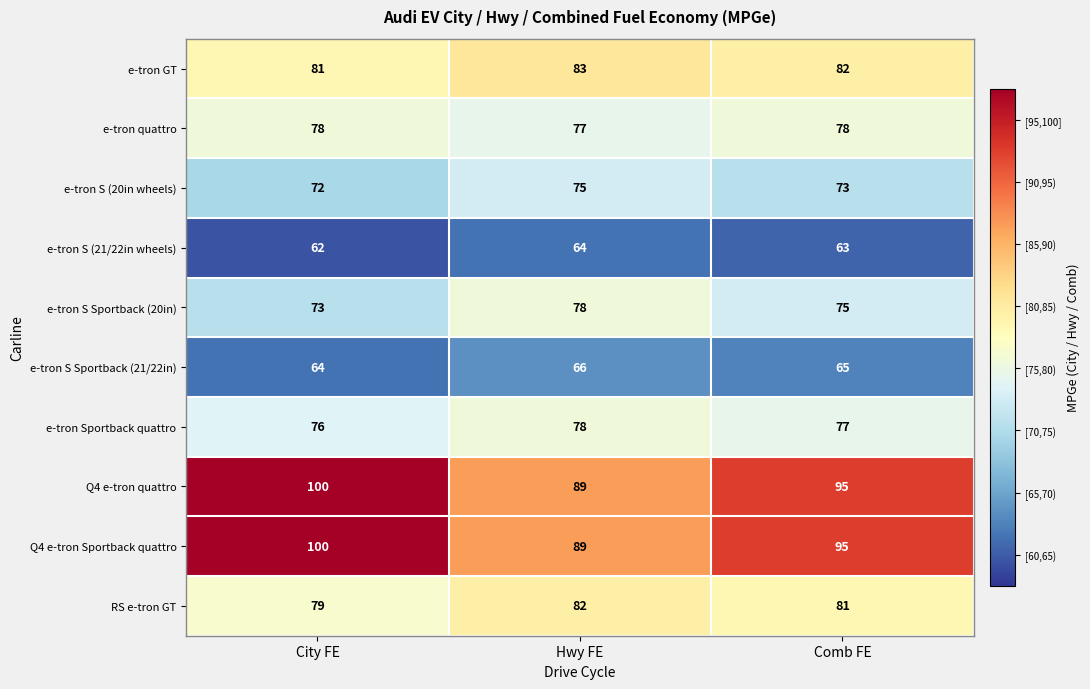

The RS e-tron GT series shows 36 at Comb FE. True or false?

False